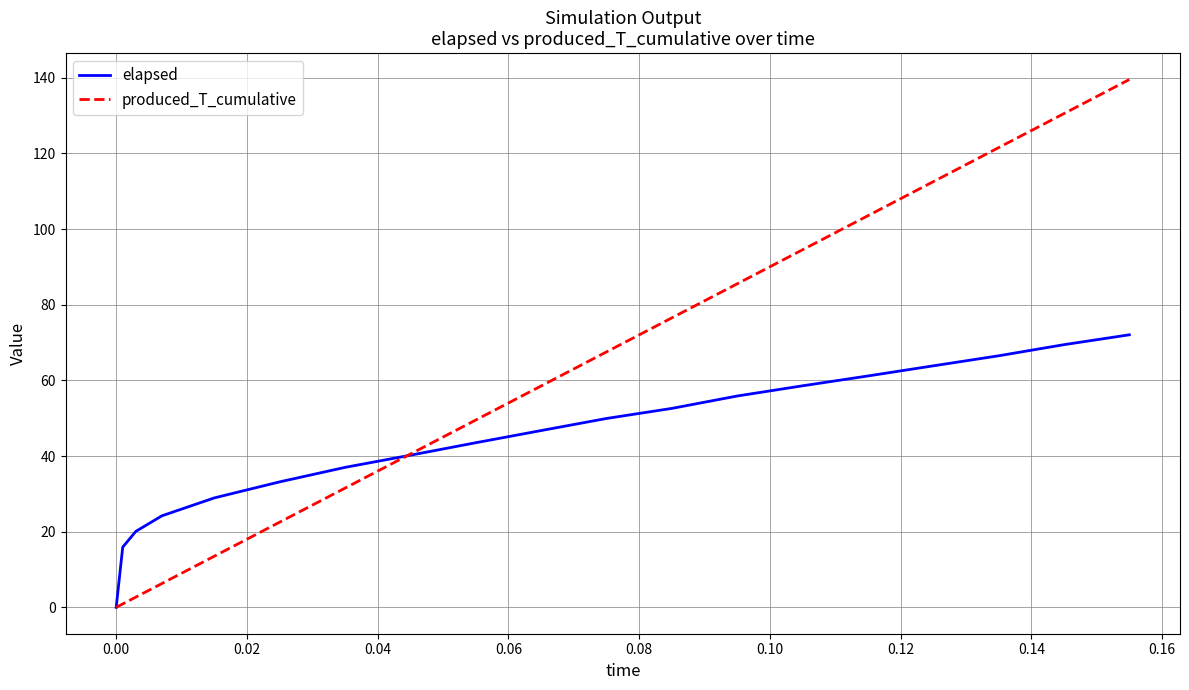

What is the maximum value shown in the chart?

139.5